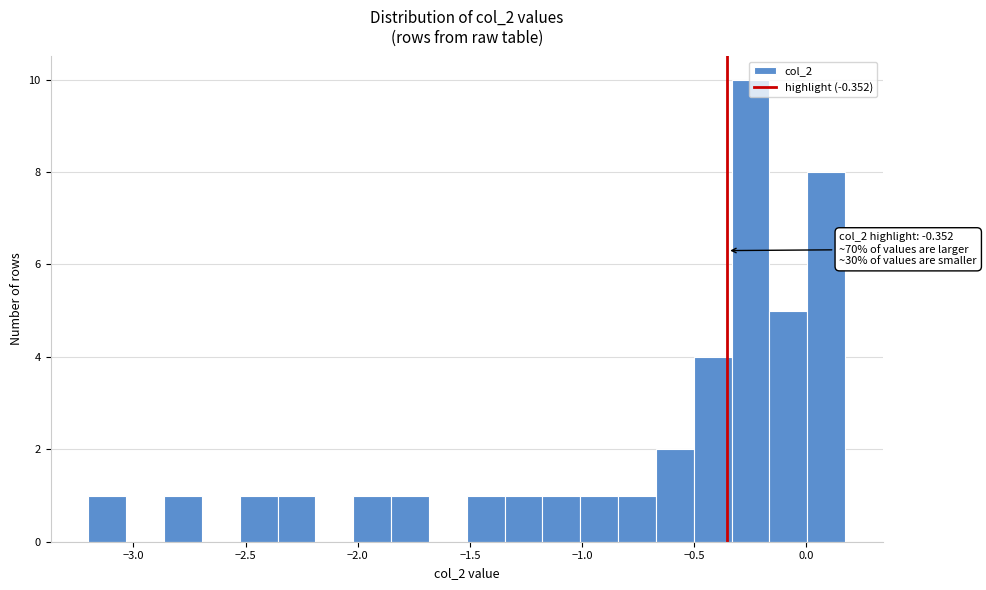

Around what value on the x-axis is the tallest bar? Give the approximate position of its centre, as read against the axis.

-0.25